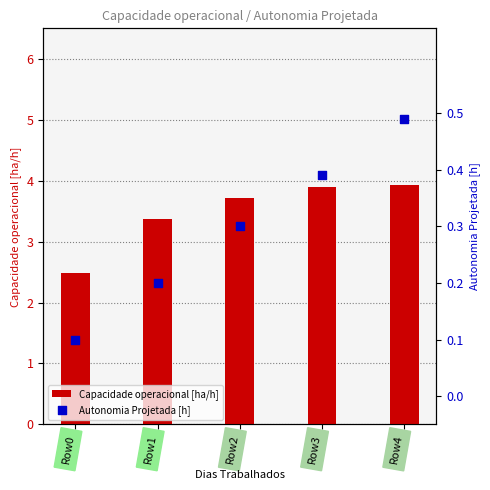

Which series reaches the maximum Y coordinate?

Capacidade operacional [ha/h]